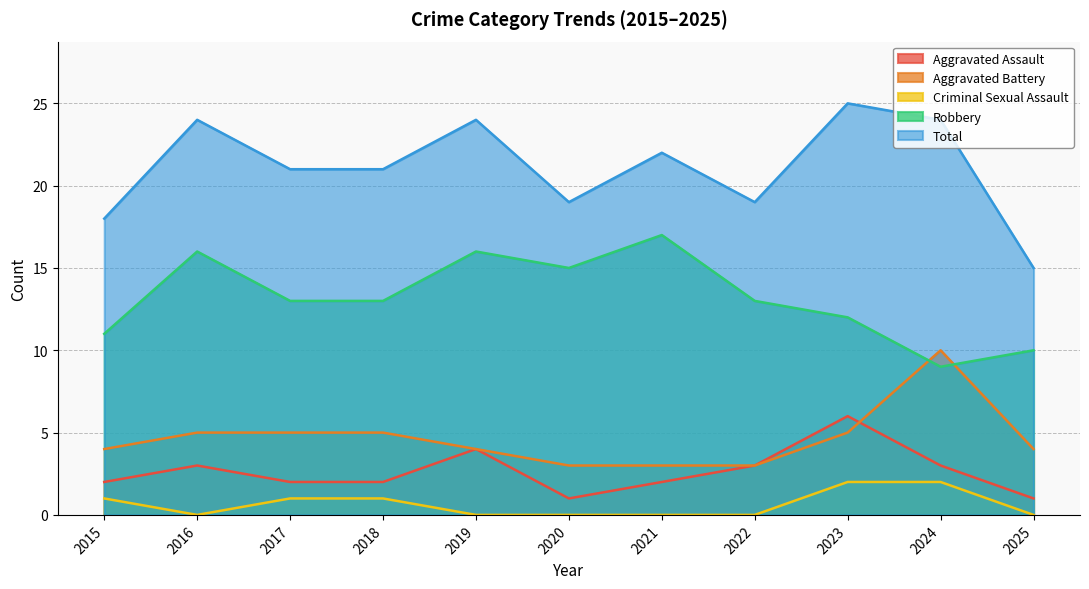

Which category has the lowest value in the Aggravated Battery series?

2020